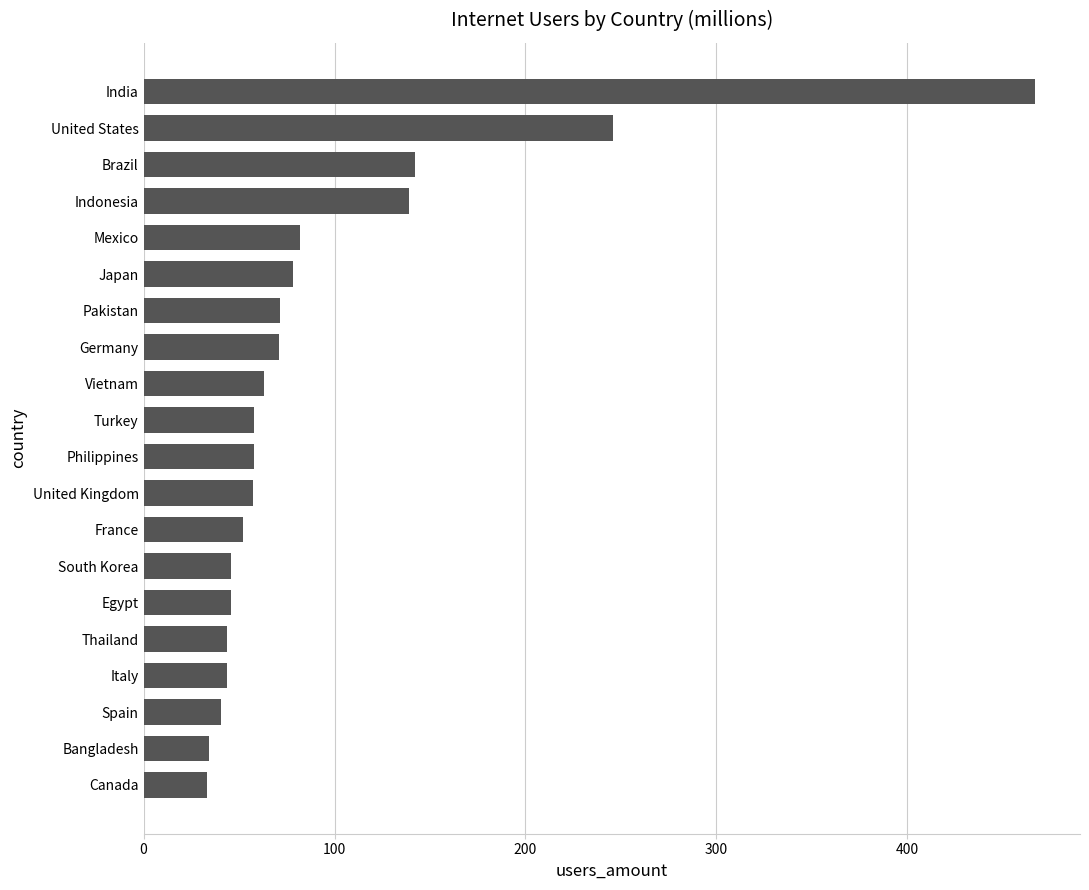

Which label corresponds to the largest value in the chart?

India